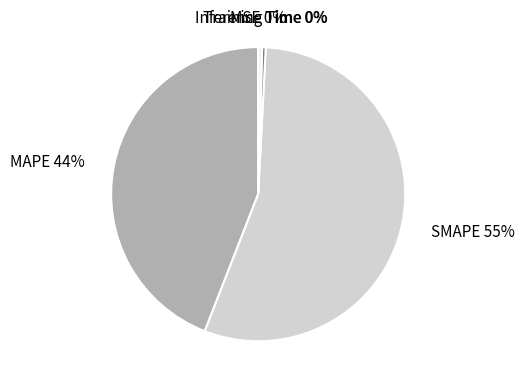

What is the majority slice?

SMAPE